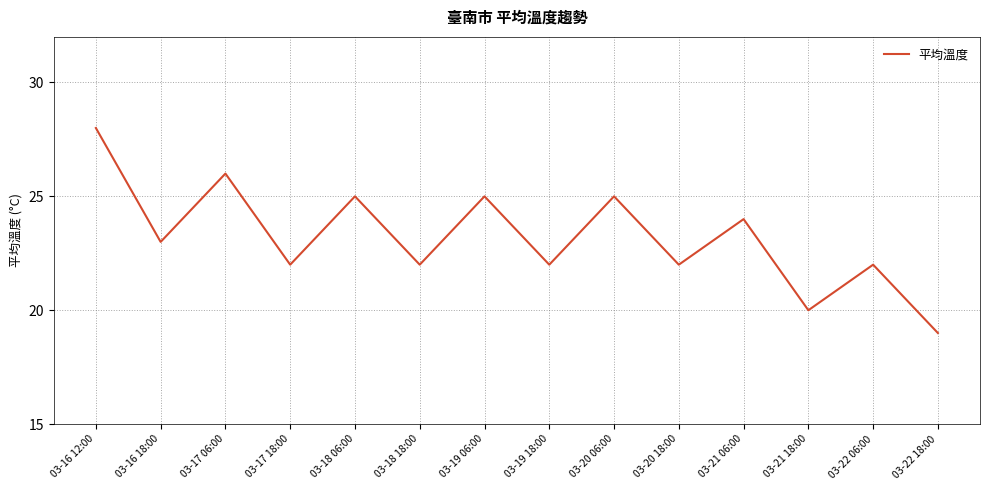

What position from the left is 03-22 06:00?

13